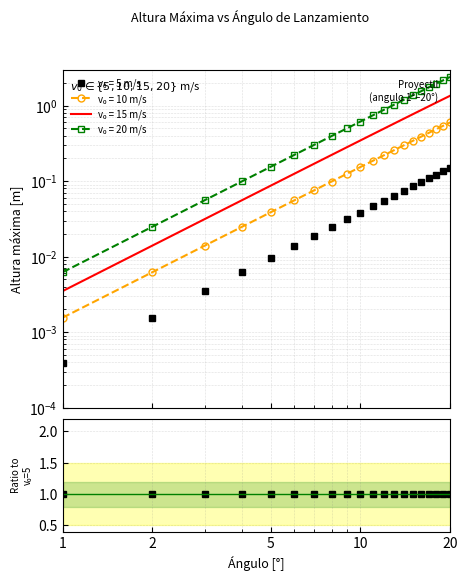

At which label is Velocidad0=10 closest to 0?

1